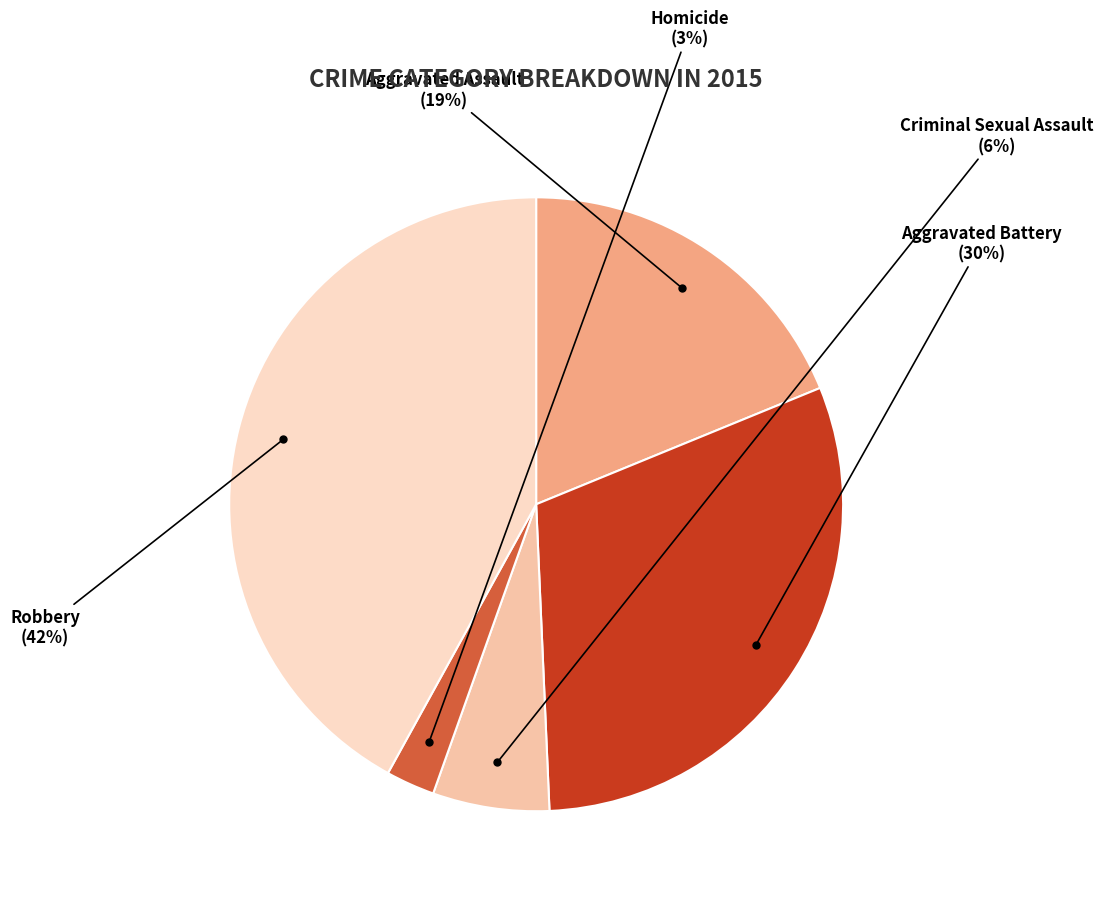

What is the smallest slice in the pie chart?

Homicide